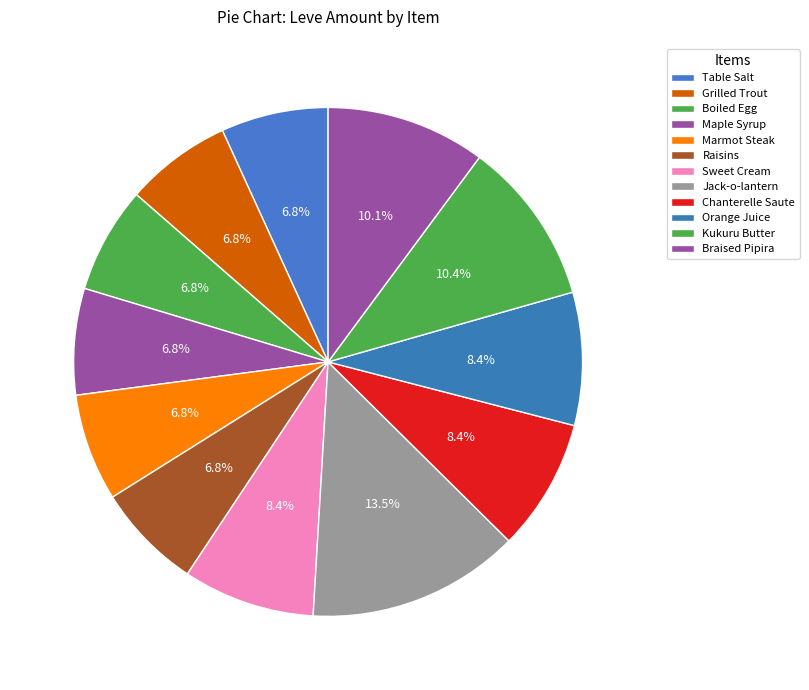

How many segments does this pie chart have?

12